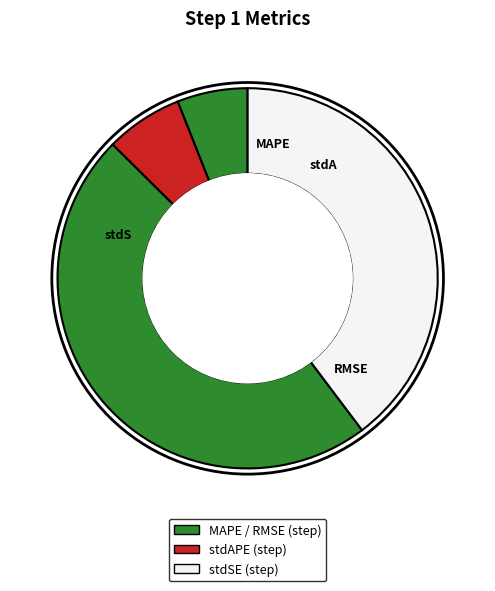

How many slices are in this pie chart?

4